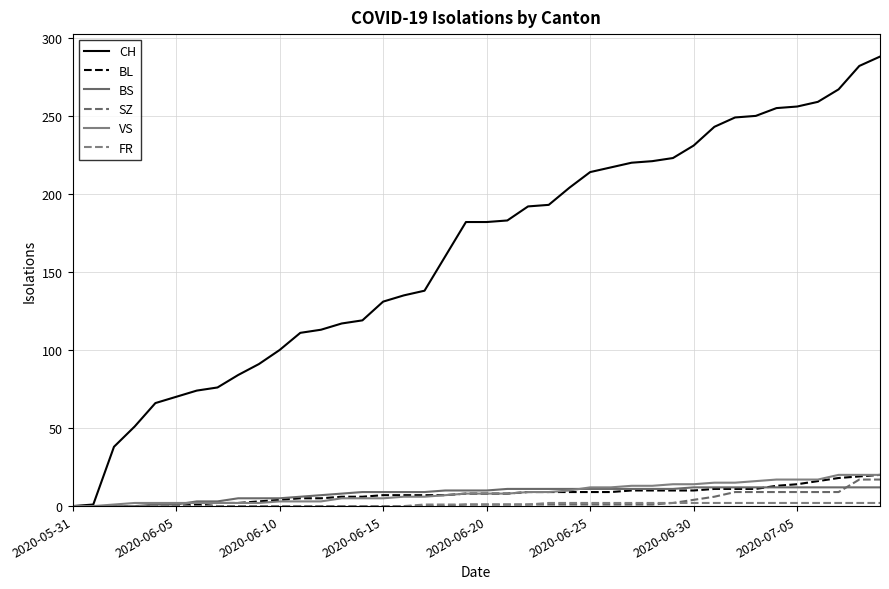

Does the chart display data point markers on the line(s)?

No